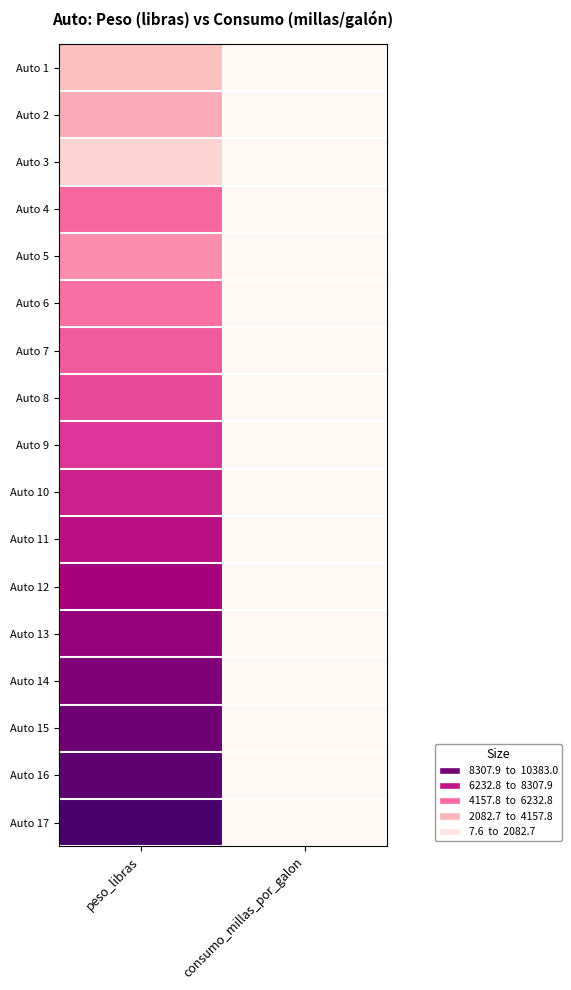

Reading left to right, list all the values displayed in this chart.

Auto 1: peso_libras=2743.0	consumo_millas_por_galon=21.4
Auto 2: peso_libras=3518.0	consumo_millas_por_galon=15.2
Auto 3: peso_libras=1855.0	consumo_millas_por_galon=38.9
Auto 4: peso_libras=5214.0	consumo_millas_por_galon=12.7
Auto 5: peso_libras=4341.0	consumo_millas_por_galon=17.8
Auto 6: peso_libras=5001.8	consumo_millas_por_galon=18.3
Auto 7: peso_libras=5491.0	consumo_millas_por_galon=17.3
Auto 8: peso_libras=5980.2	consumo_millas_por_galon=16.4
Auto 9: peso_libras=6469.4	consumo_millas_por_galon=15.4
Auto 10: peso_libras=6958.6	consumo_millas_por_galon=14.4
Auto 11: peso_libras=7447.8	consumo_millas_por_galon=13.4
Auto 12: peso_libras=7937.0	consumo_millas_por_galon=12.5
Auto 13: peso_libras=8426.2	consumo_millas_por_galon=11.5
Auto 14: peso_libras=8915.4	consumo_millas_por_galon=10.5
Auto 15: peso_libras=9404.6	consumo_millas_por_galon=9.6
Auto 16: peso_libras=9893.8	consumo_millas_por_galon=8.6
Auto 17: peso_libras=10383.0	consumo_millas_por_galon=7.6